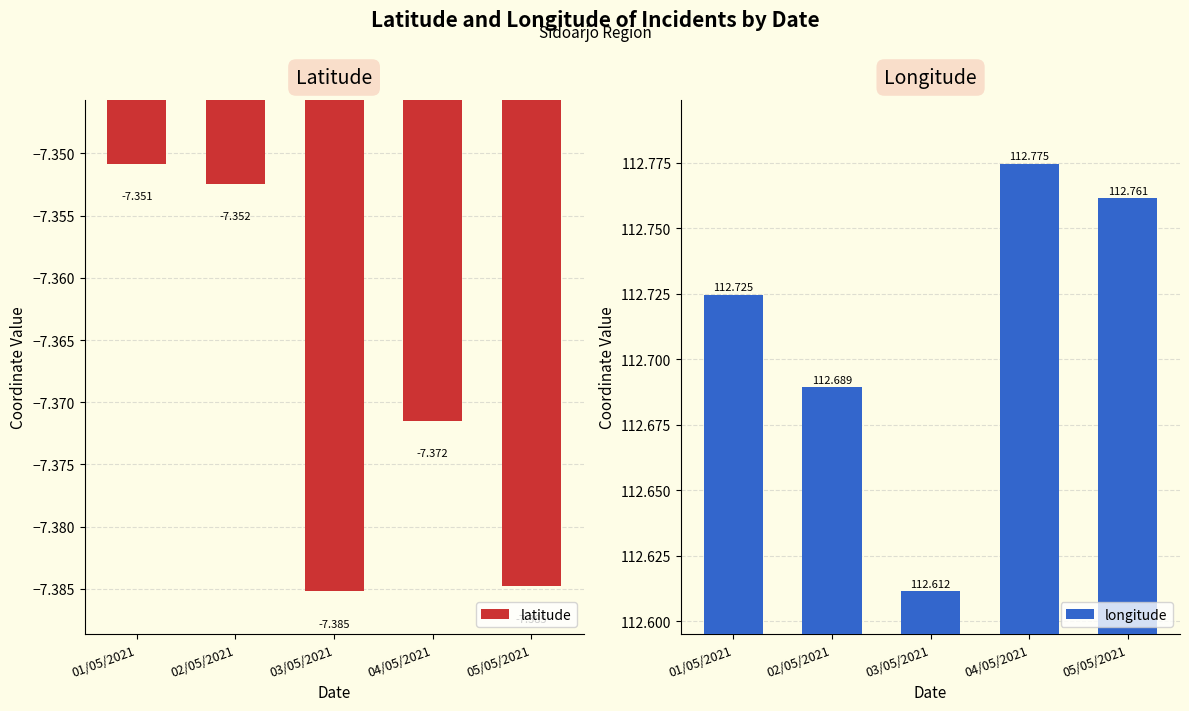

Is it true that latitude equals -12.8 at 02/05/2021?

False